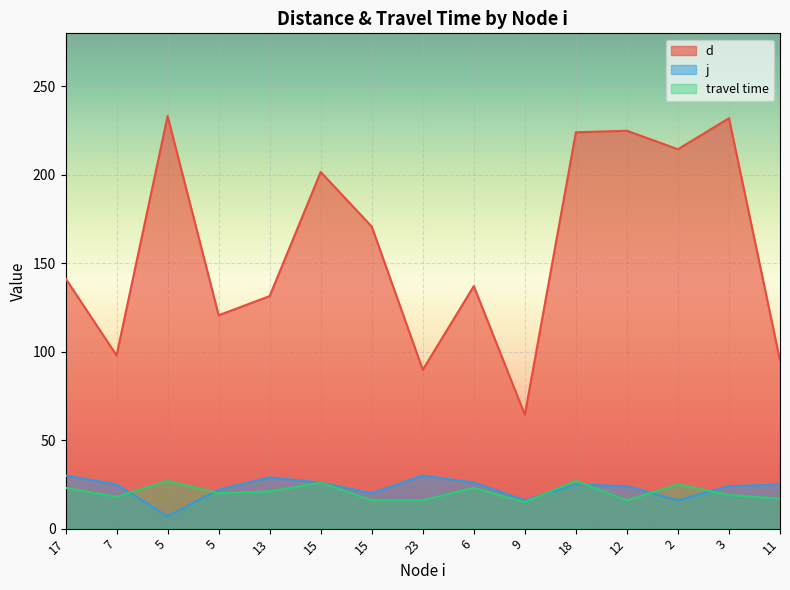

After their last crossing, which series has the higher values: travel time or j?

j